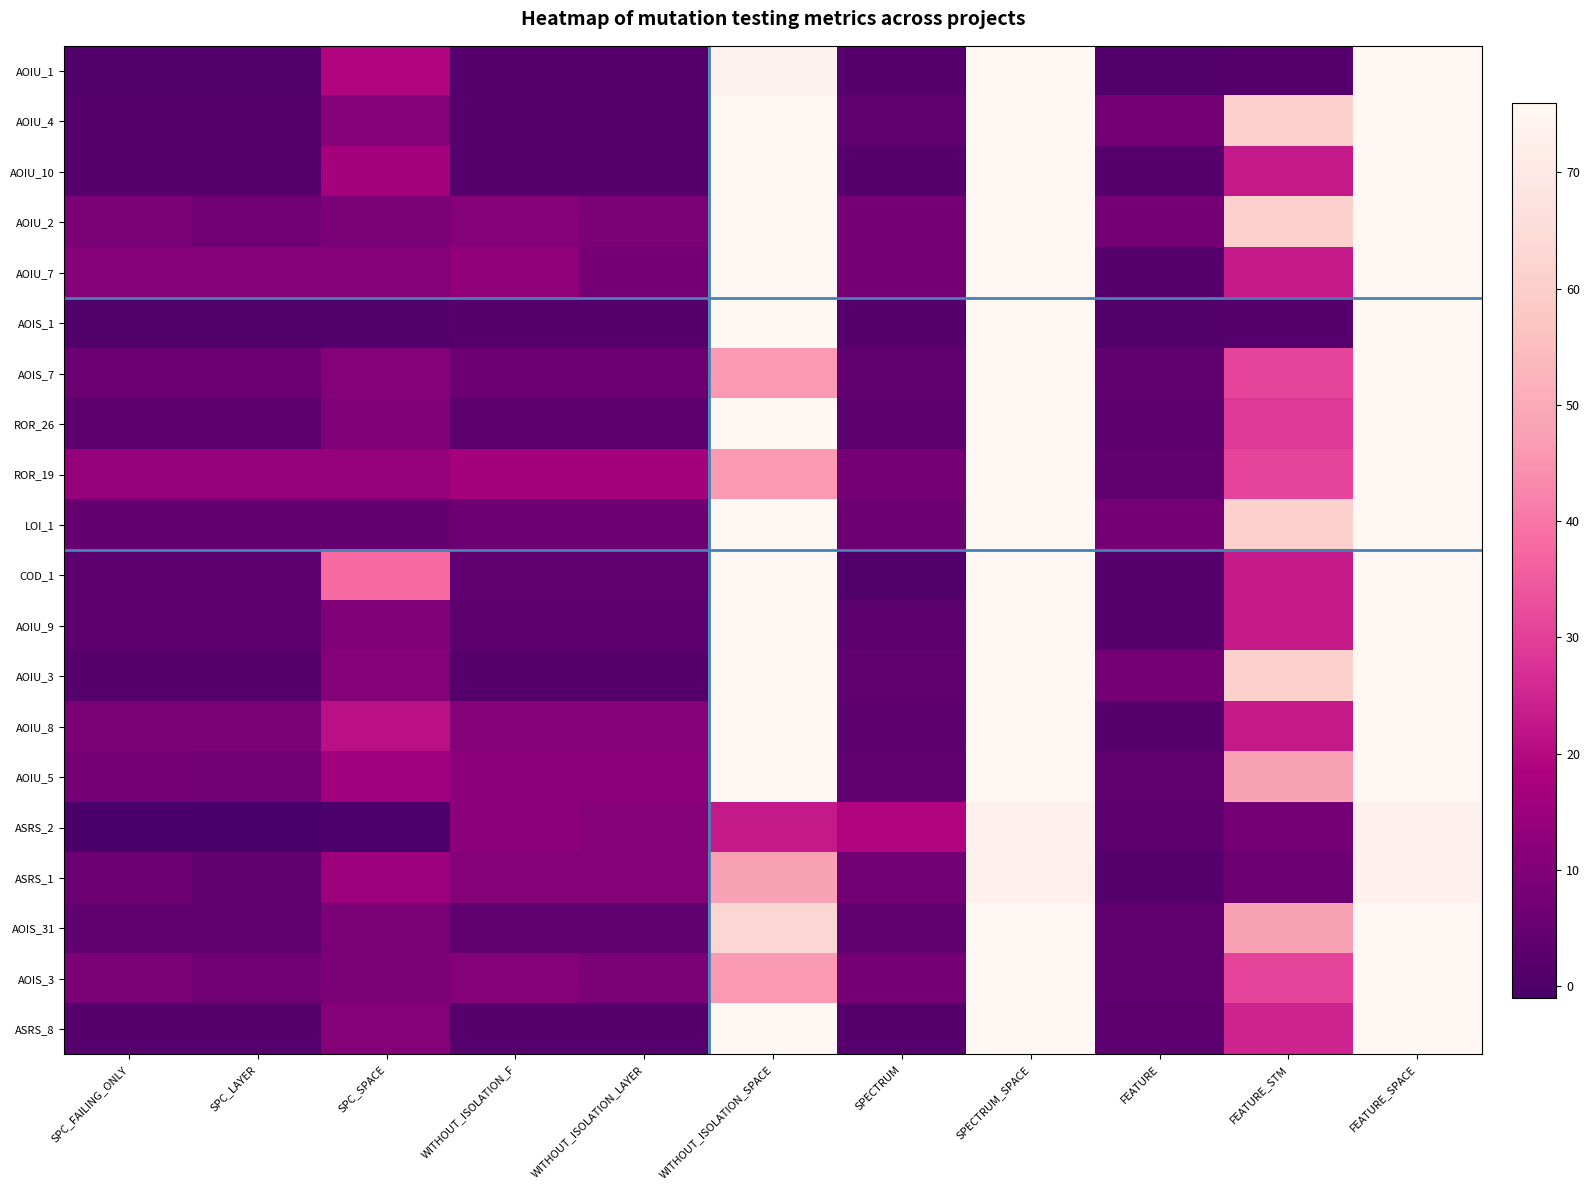

What is the spread (max minus min) of values at WITHOUT_ISOLATION_F?

15